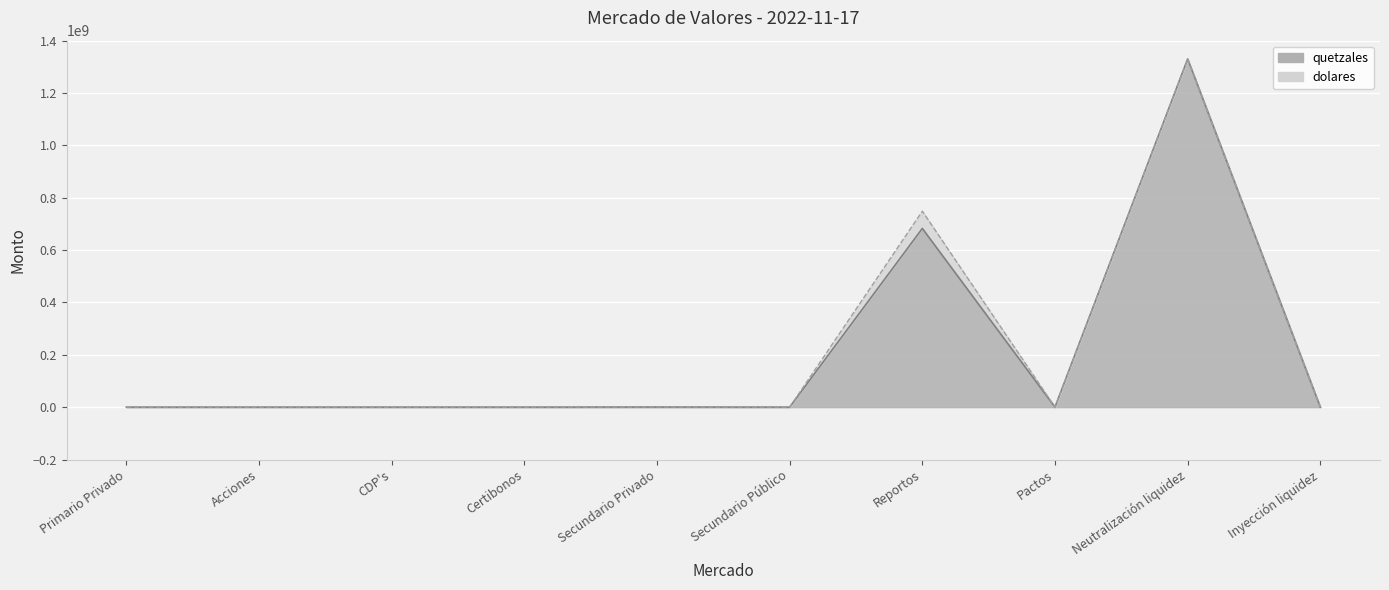

True or false: there are more than 1 points higher than both neighbors.

True